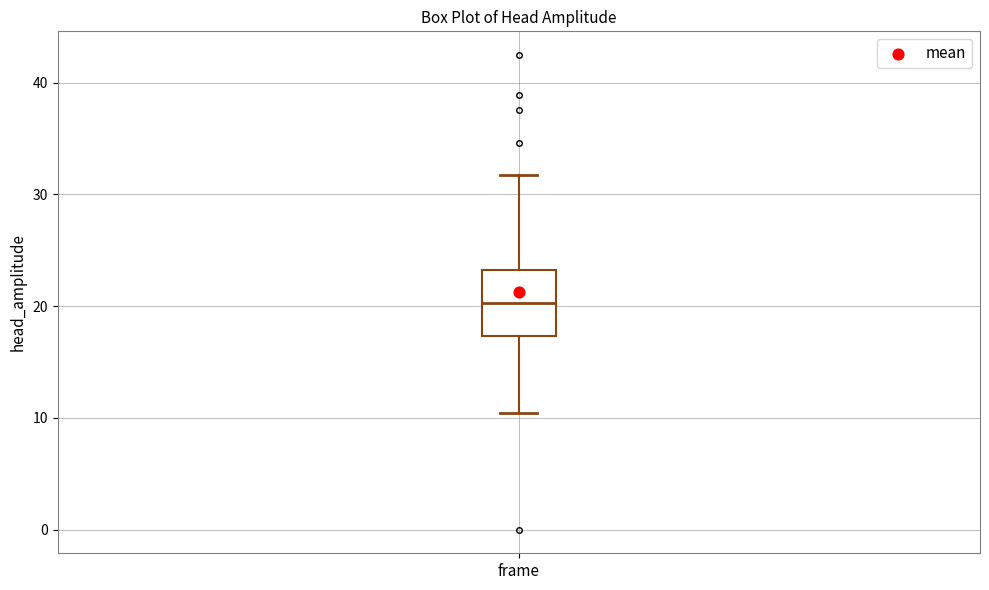

Where does the median line of the box for frame sit on the y-axis? The values are not printed on the chart, so give them approximately, as read against the axis.

20